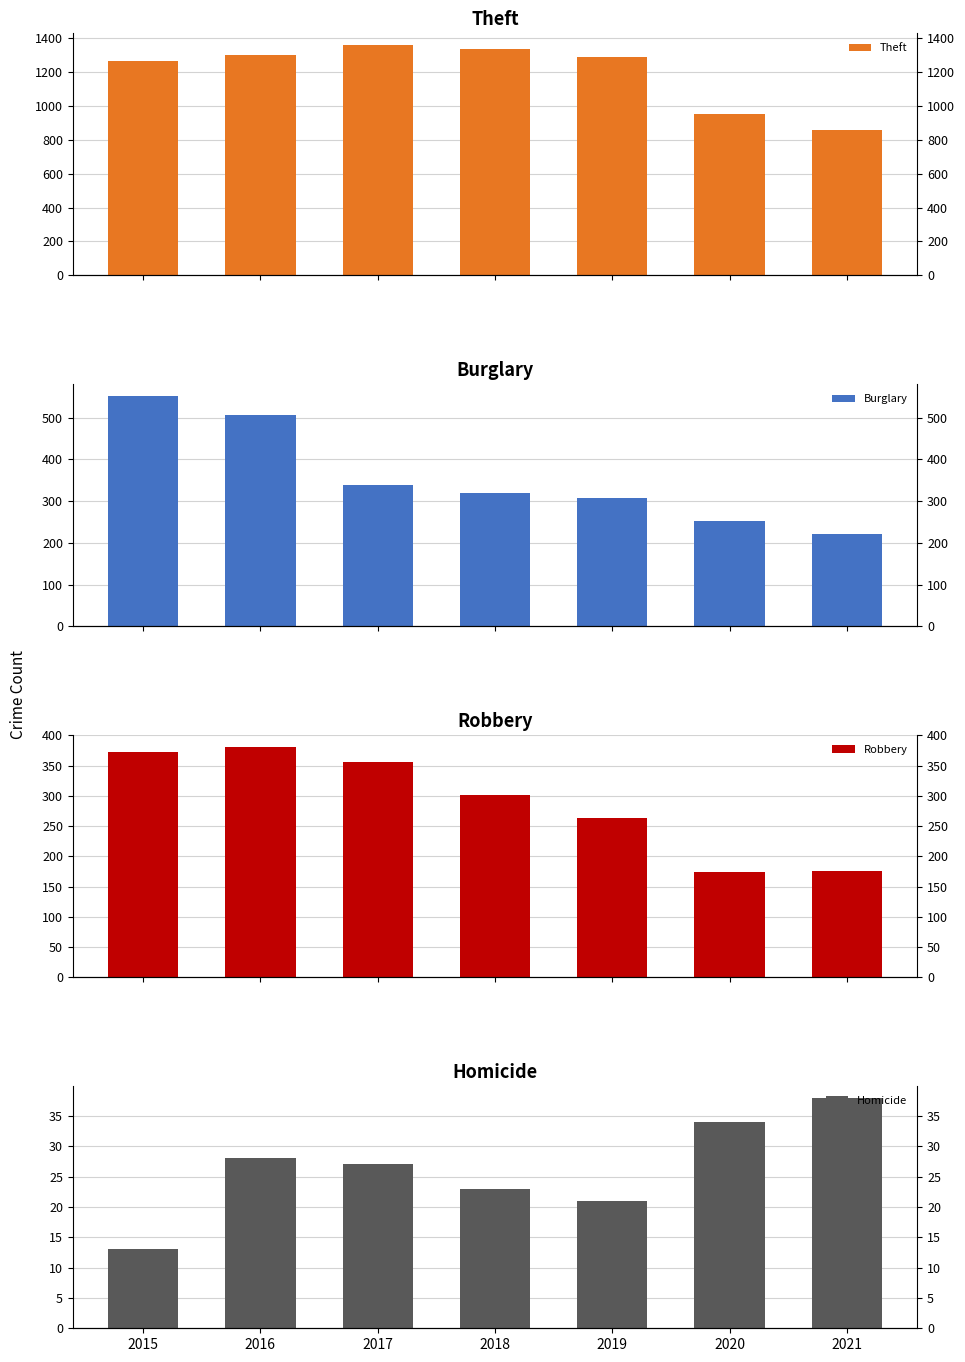

Which series changed the most between 2018 and 2021?

Theft